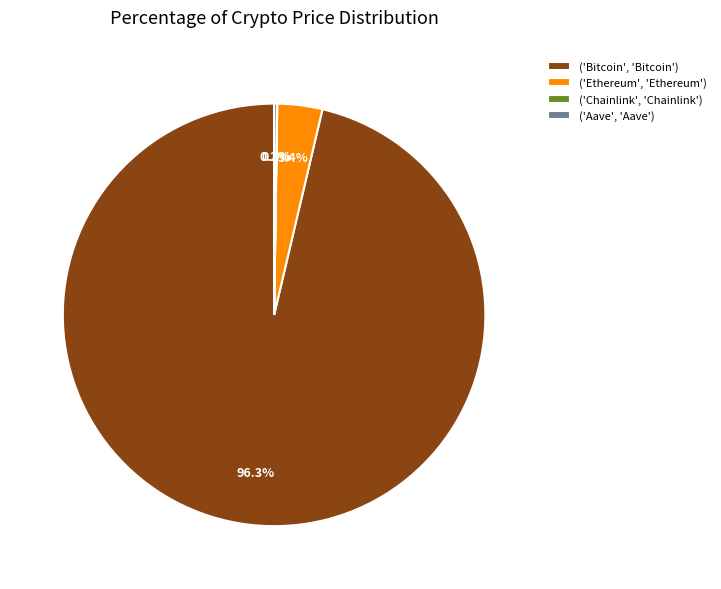

Is there a majority slice in this chart?

Yes